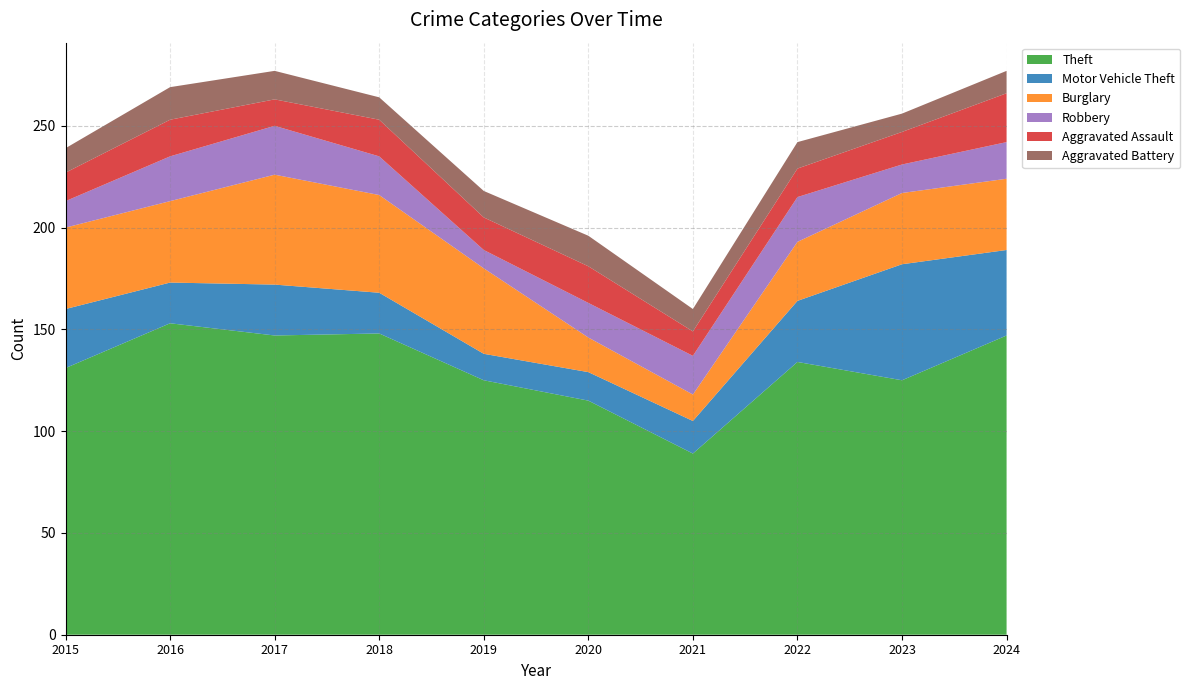

Reading left to right, extract all data points from this chart.

Theft: 2015=131	2016=153	2017=147	2018=148	2019=125	2020=115	2021=89	2022=134	2023=125	2024=147
Motor Vehicle Theft: 2015=29	2016=20	2017=25	2018=20	2019=13	2020=14	2021=16	2022=30	2023=57	2024=42
Burglary: 2015=40	2016=40	2017=54	2018=48	2019=42	2020=17	2021=13	2022=29	2023=35	2024=35
Robbery: 2015=13	2016=22	2017=24	2018=19	2019=9	2020=17	2021=19	2022=22	2023=14	2024=18
Aggravated Assault: 2015=14	2016=18	2017=13	2018=18	2019=16	2020=18	2021=12	2022=14	2023=16	2024=24
Aggravated Battery: 2015=12	2016=16	2017=14	2018=11	2019=13	2020=15	2021=11	2022=13	2023=9	2024=11